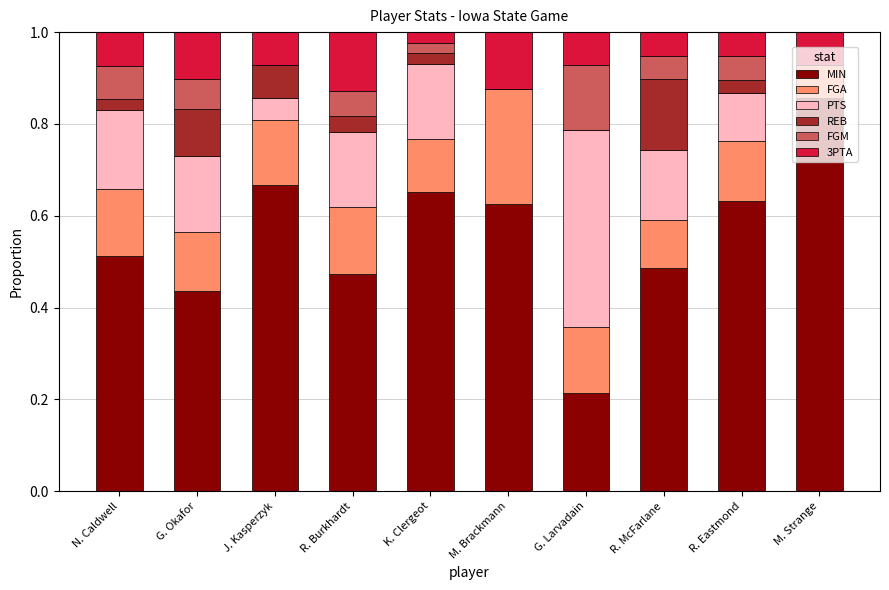

What is the sum of the MIN values at K. Clergeot and M. Brackmann?

1.3